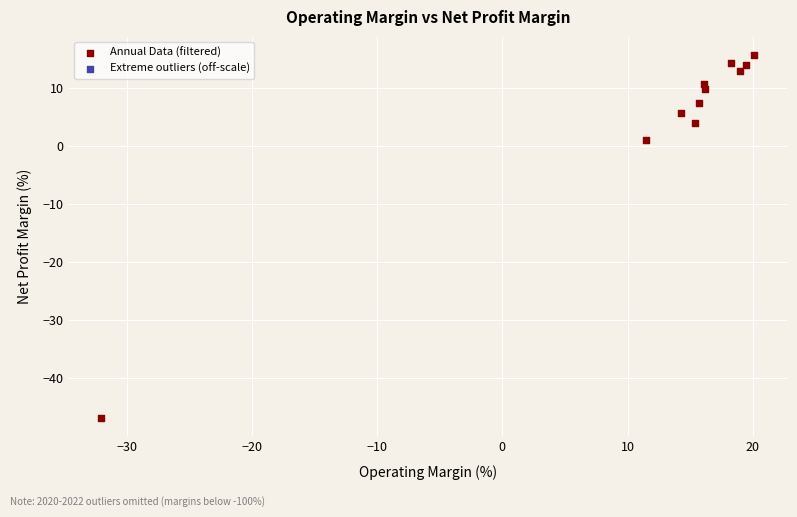

What is the range of X values (max minus min)?

52.2